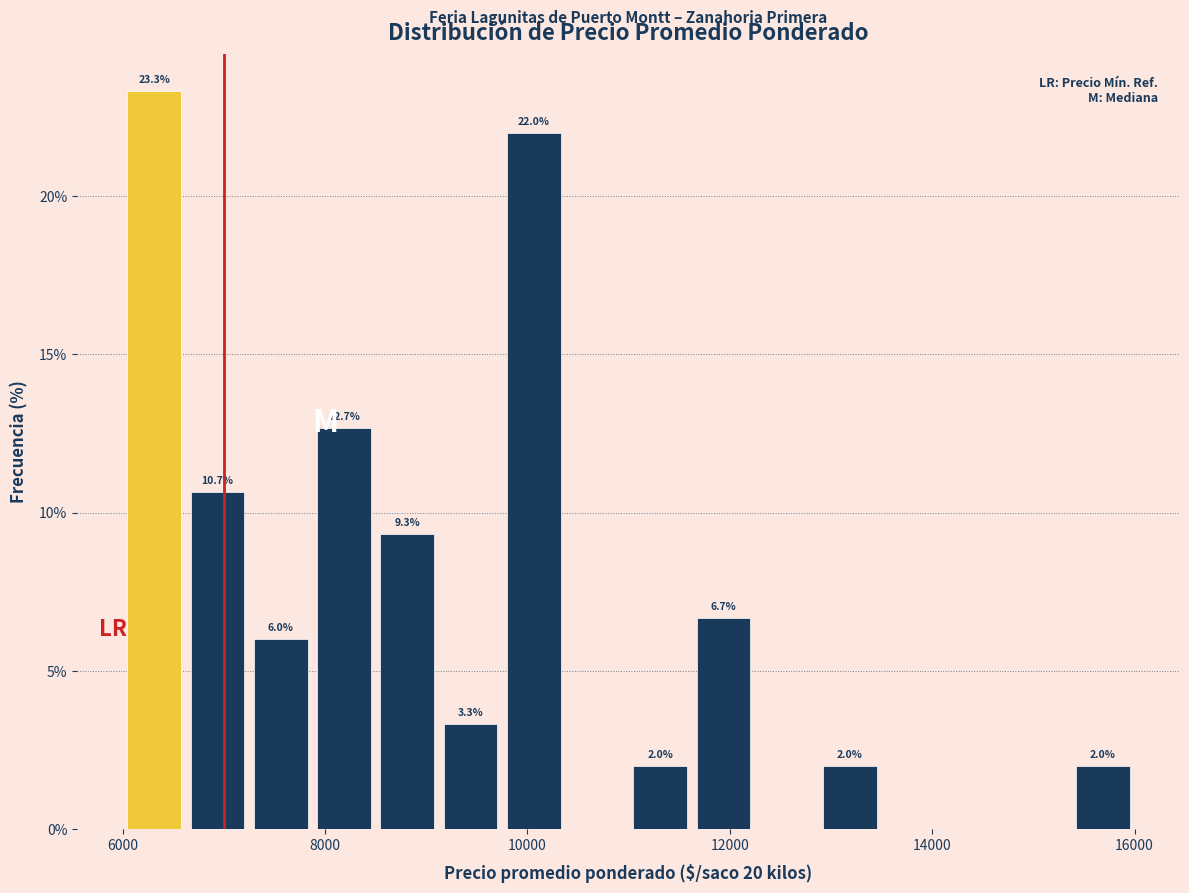

Around what value on the x-axis is the tallest bar? Give the approximate position of its centre, as read against the axis.

6400